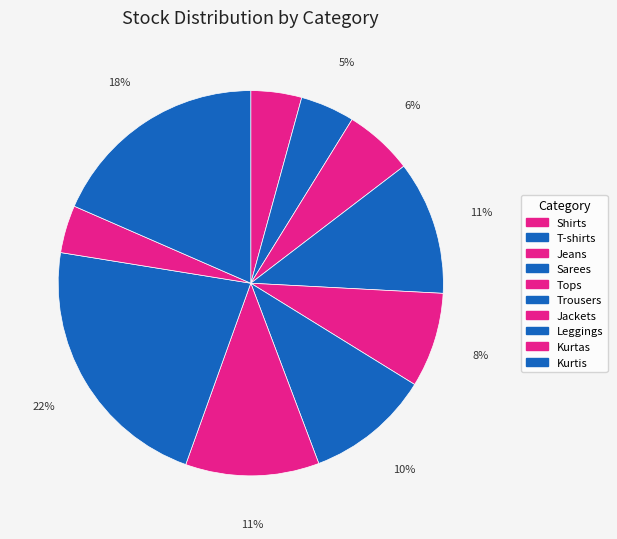

Is it true that Trousers is 23% of the pie?

False